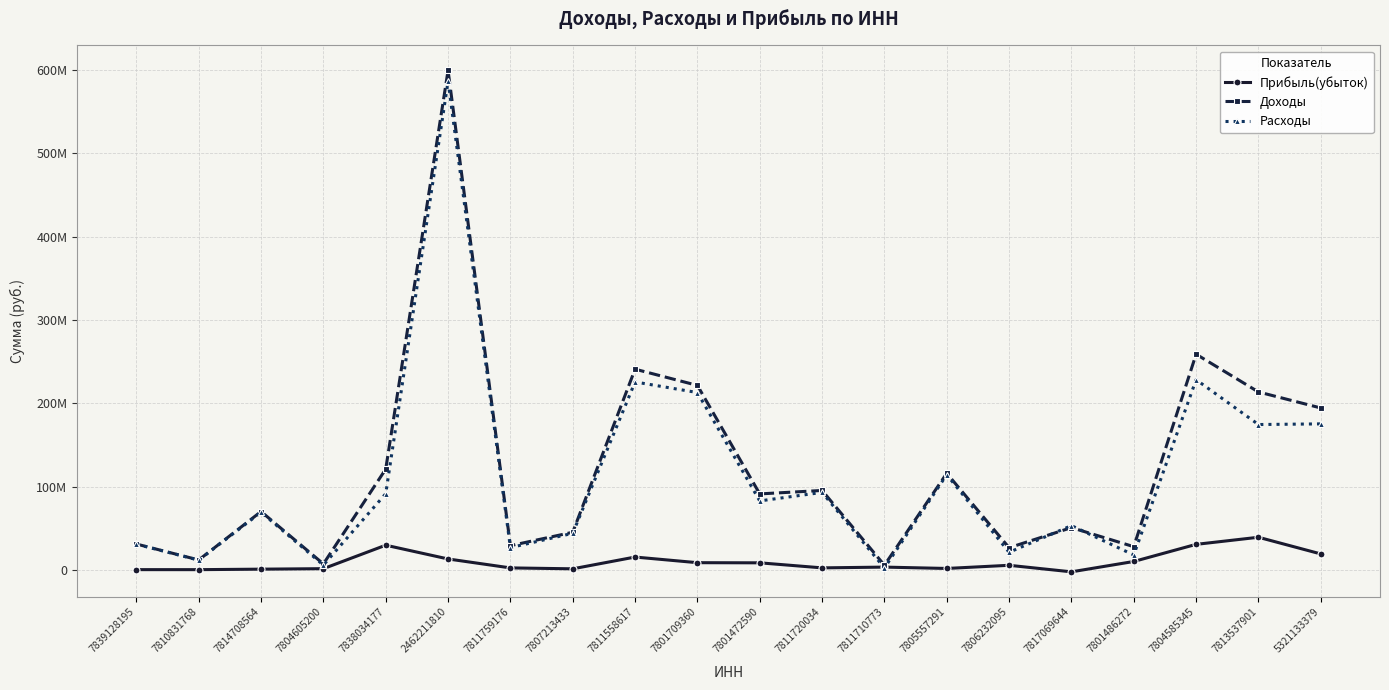

Reading left to right, transcribe all the data shown in this chart.

Прибыль(убыток): 230000	215000	804000	1397000	29569000	13043000	2318000	1221000	15354000	8577000	8410000	2351000	3275000	1649000	5450000	-2409000	10024000	30580000	39102000	19091000
Доходы: 30983000	11843000	69961000	7098000	120924000	599403000	29003000	45104000	240865000	221384000	91134000	95283000	5532000	115857000	26543000	50665000	27809000	258819000	213515000	194289000
Расходы: 30753000	11628000	69157000	5701000	91355000	586360000	26685000	43883000	225511000	212807000	82724000	92932000	2257000	114208000	21093000	53074000	17785000	228239000	174413000	175198000